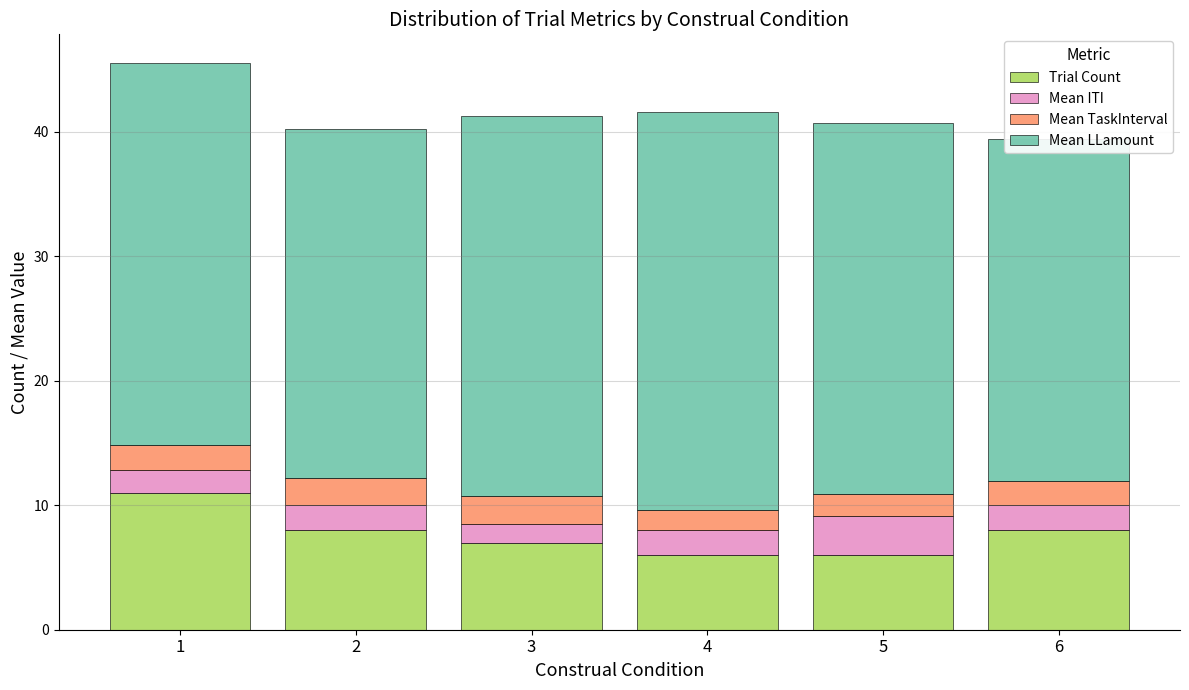

Reading right to left, what are all the values shown in this chart?

Trial Count: 8.0	6.0	6.0	7.0	8.0	11.0
Mean ITI: 2.0	3.1	2.0	1.5	2.0	1.8
Mean TaskInterval: 2.0	1.7	1.6	2.2	2.1	2.0
Mean LLamount: 27.5	29.8	32.0	30.6	28.1	30.7